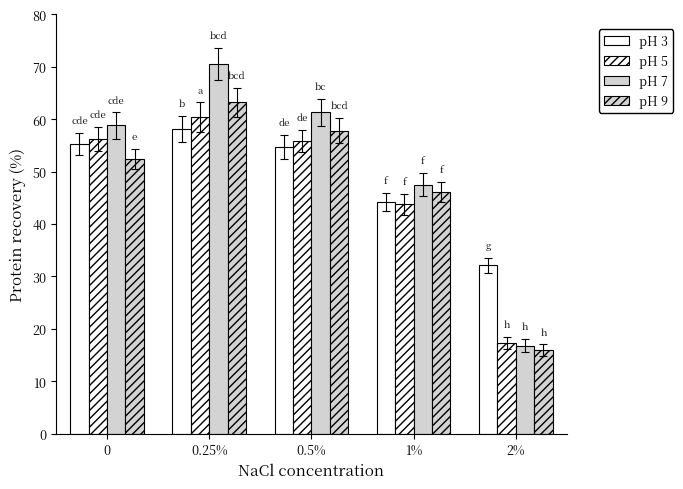

What is the minimum value shown in the chart?

15.9